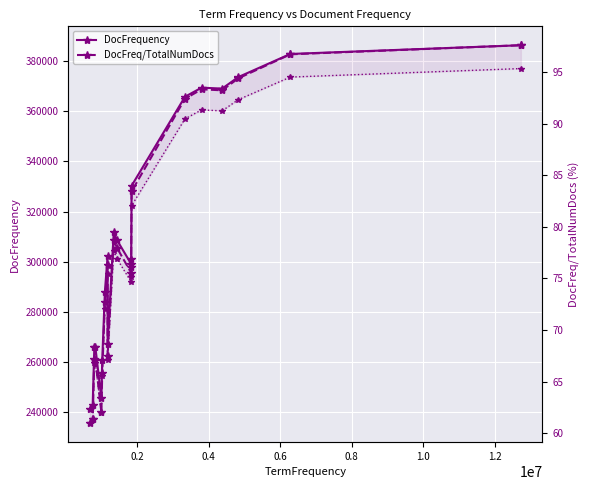

The DocFreq/TotalNumDocs series shows 17.4 at 0.4. True or false?

False